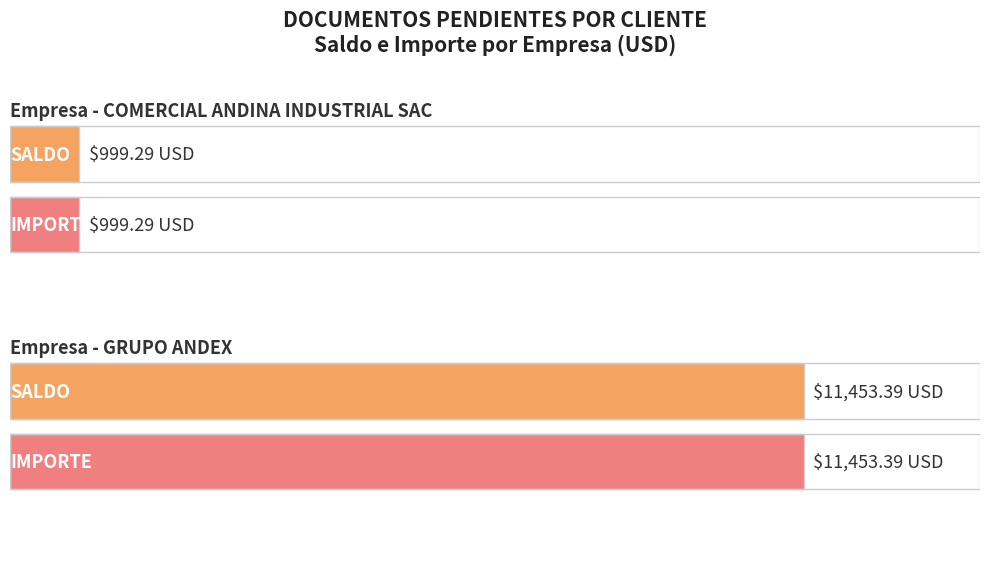

Are the bars grouped side by side (vs. stacked)?

Yes